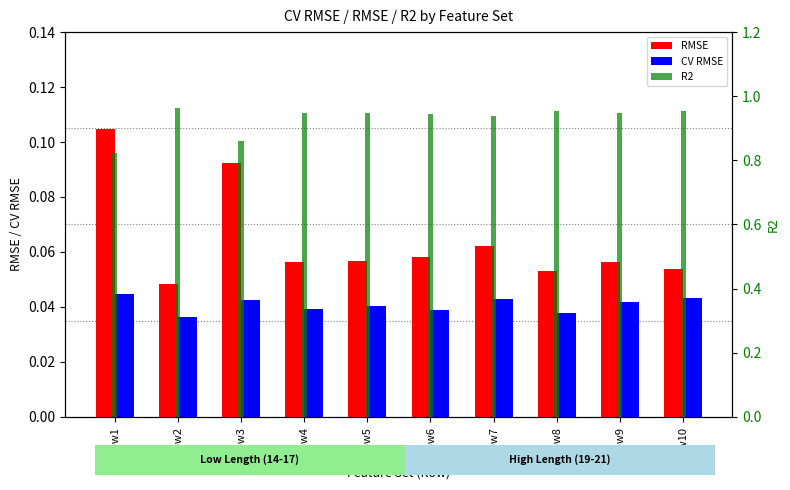

What is the total value across all series at Row4?

1.0